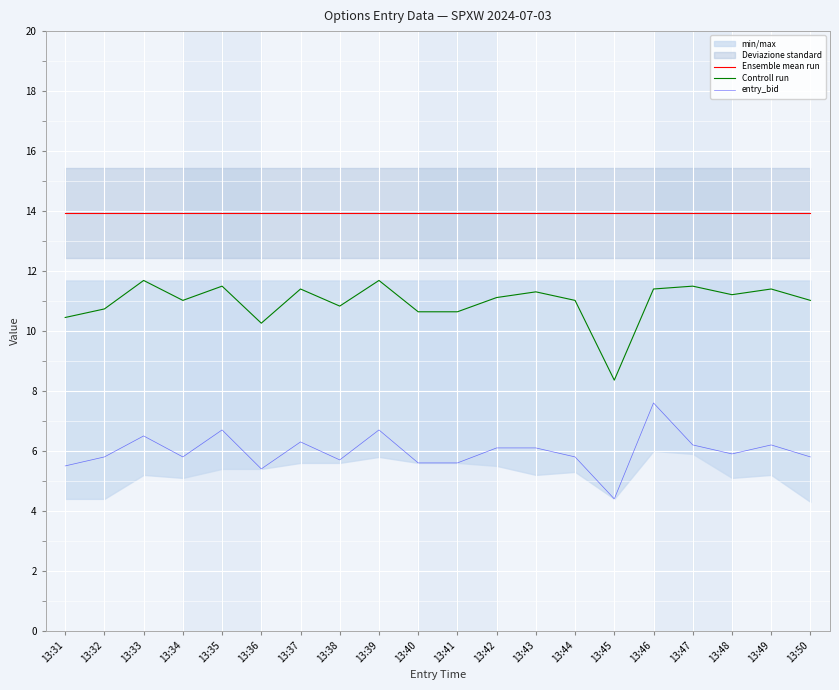

The Ensemble mean run series shows 7.9 at 13:31. True or false?

False